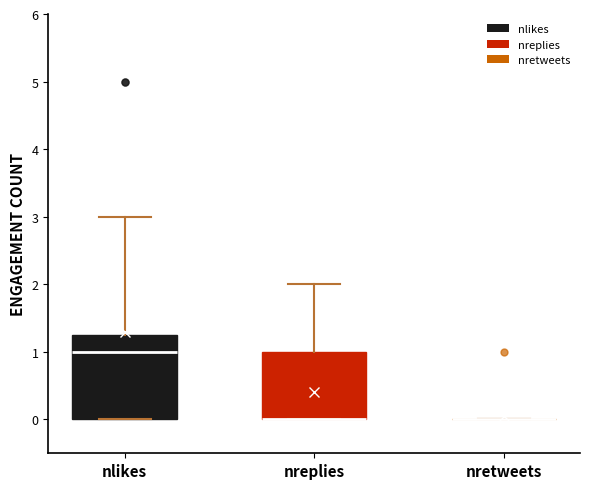

Comparing the boxes themselves (not the whiskers), which one is the tallest?

nlikes